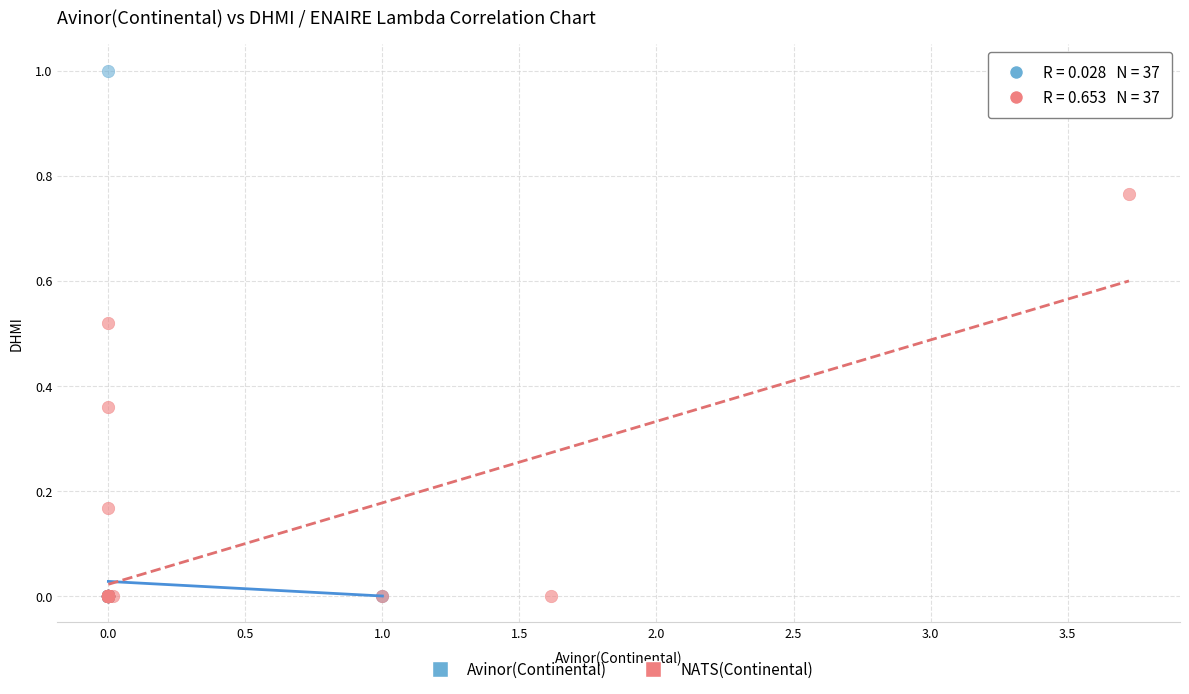

Which series has the widest spread of Y values?

Avinor(Continental)